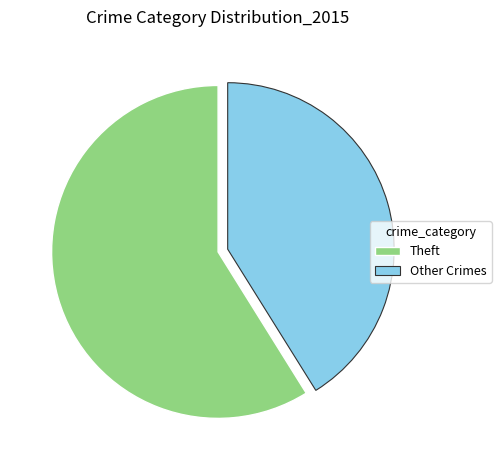

How many segments does this pie chart have?

2